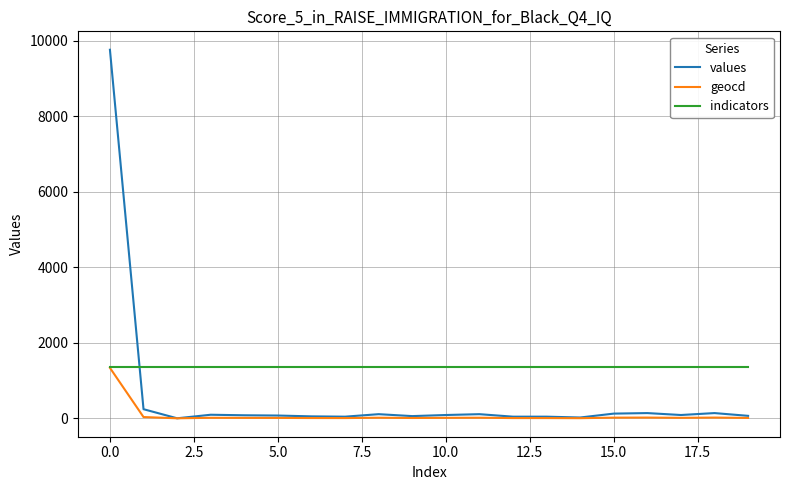

How many intersections are there between indicators and values?

1